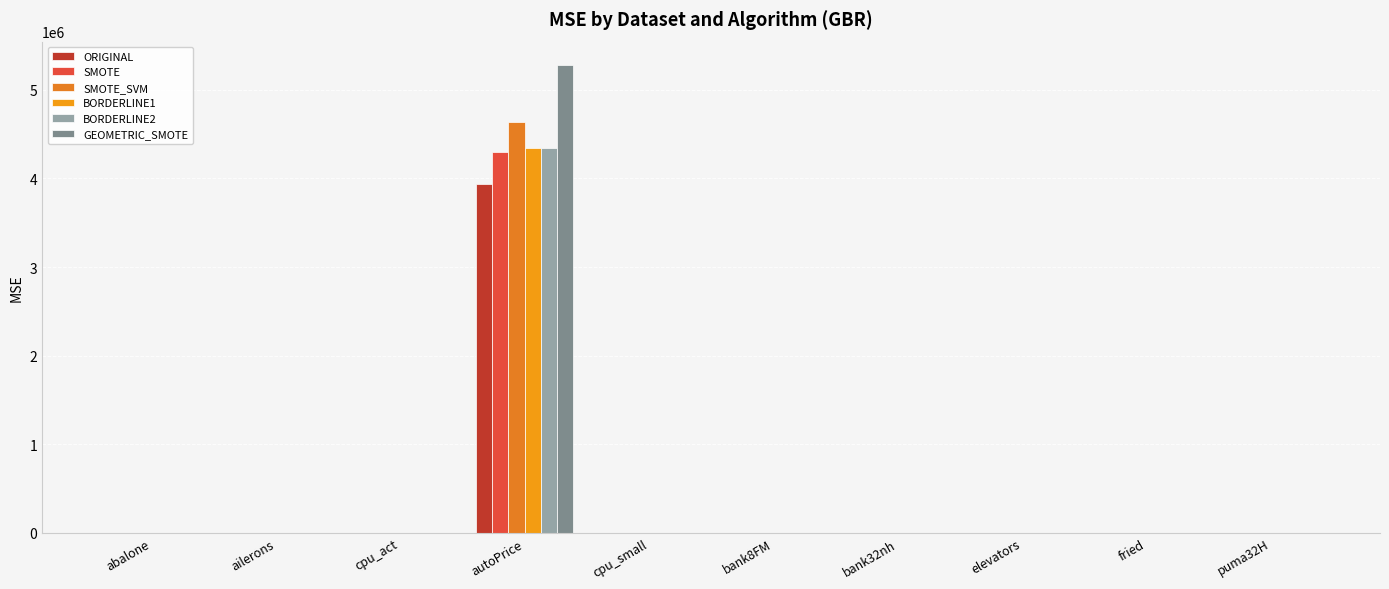

What is the label of the 9th bar from the right?

ailerons